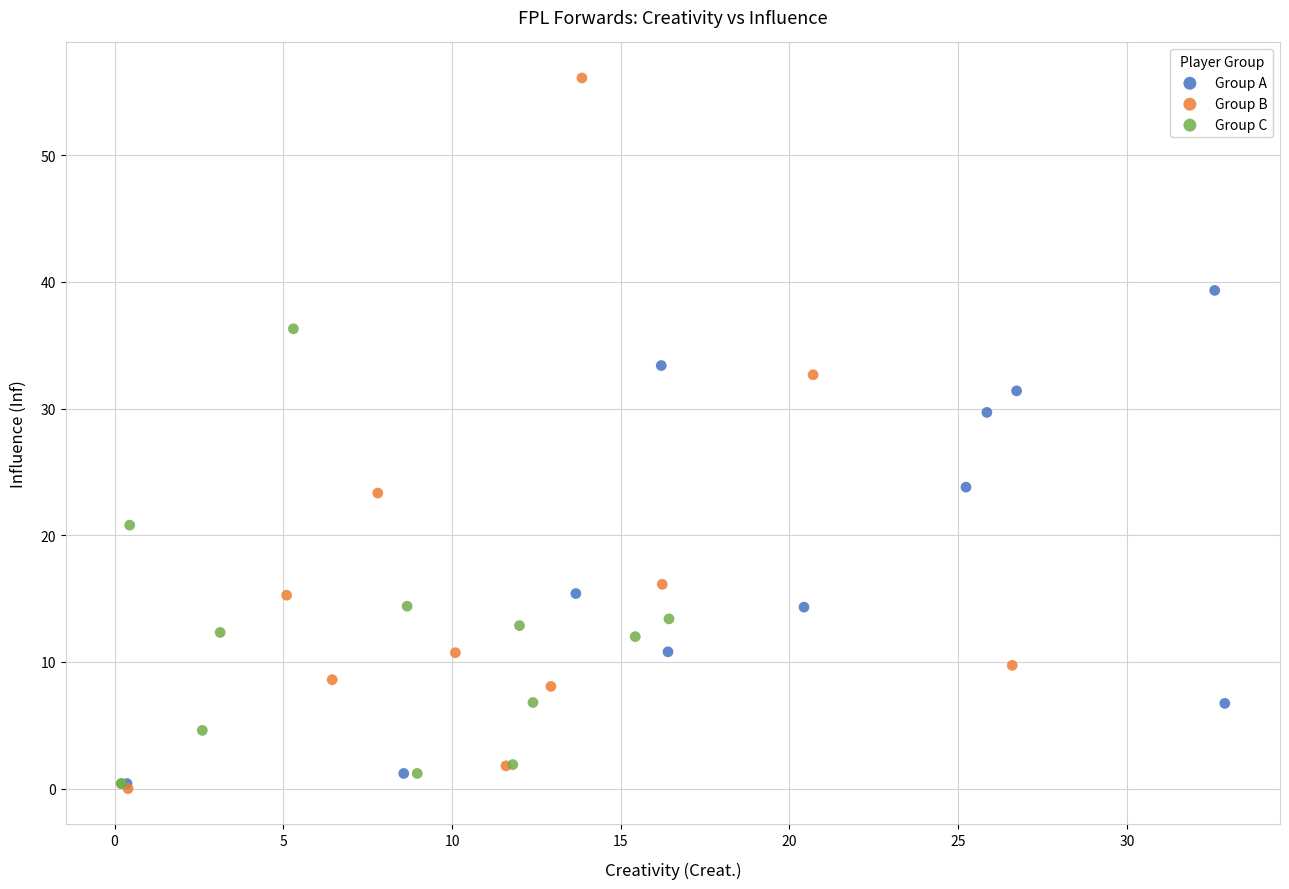

Which series contains the highest Y value?

Group B